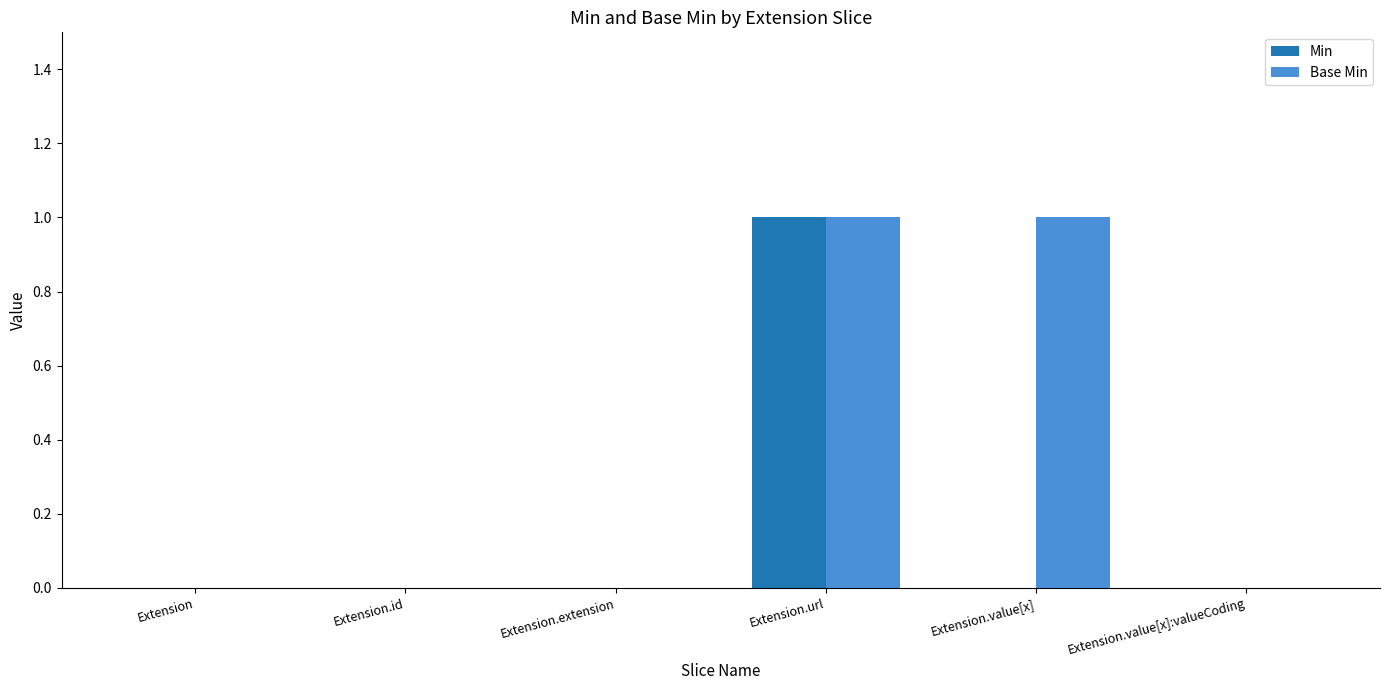

Reading left to right, list all the values displayed in this chart.

Min: Extension=0	Extension.id=0	Extension.extension=0	Extension.url=1	Extension.value[x]=0	Extension.value[x]:valueCoding=0
Base Min: Extension=0	Extension.id=0	Extension.extension=0	Extension.url=1	Extension.value[x]=1	Extension.value[x]:valueCoding=0